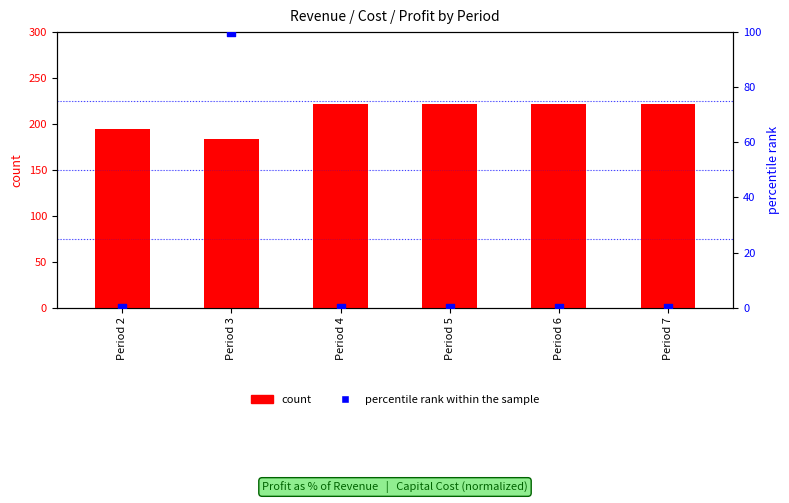

Which series has the largest total across all categories?

count